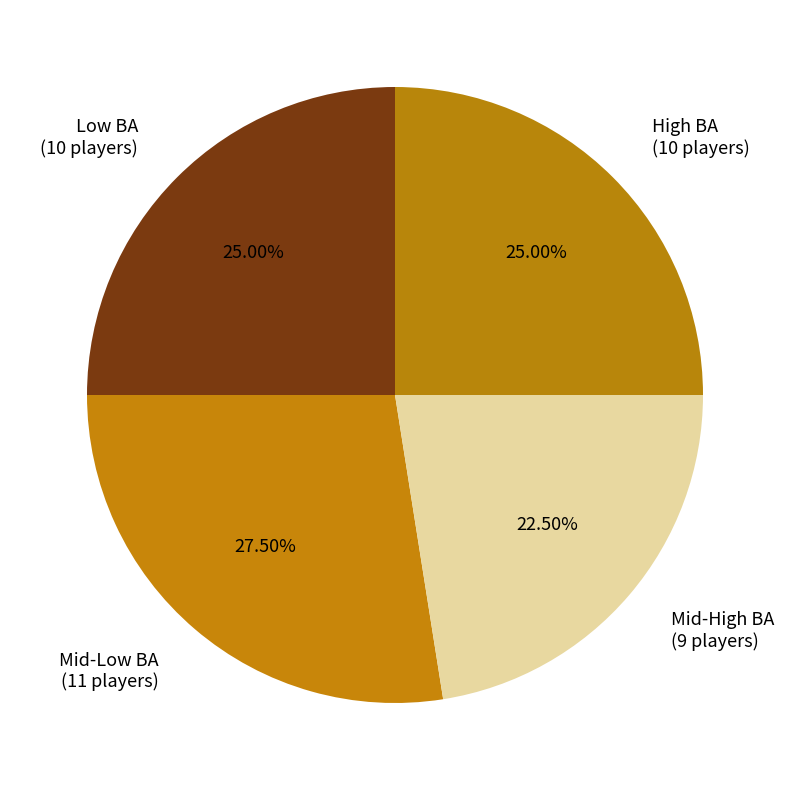

Which slice is the smallest?

Mid-High BA (9 players)